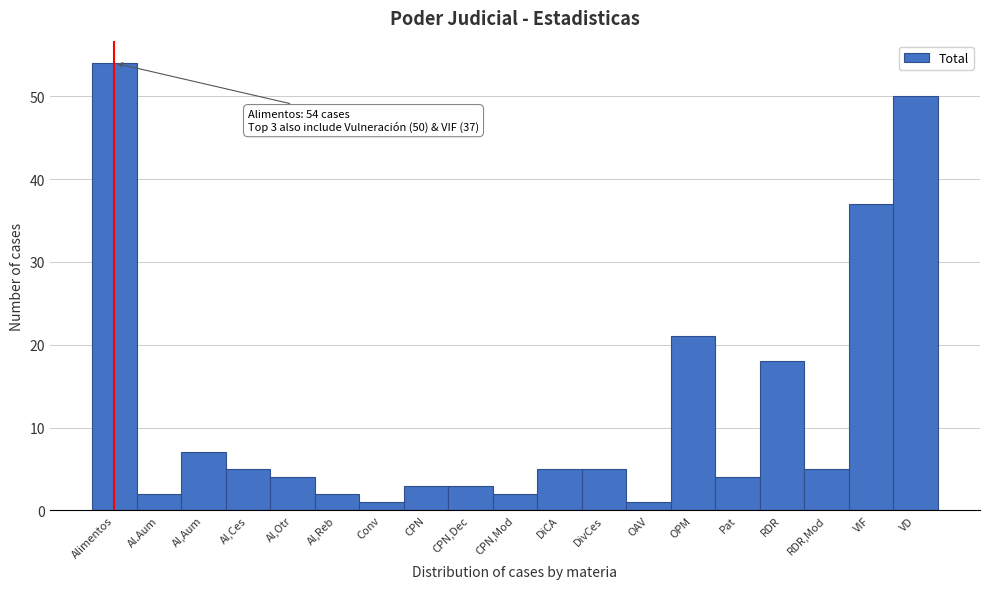

Reading right to left, transcribe all the data shown in this chart.

VD=50	VIF=37	RDR,Mod=5	RDR=18	Pat=4	OPM=21	OAV=1	DivCes=5	DiCA=5	CPN,Mod=2	CPN,Dec=3	CPN=3	Conv=1	Al,Reb=2	Al,Otr=4	Al,Ces=5	Al,Aum=7	Al.Aum=2	Alimentos=54